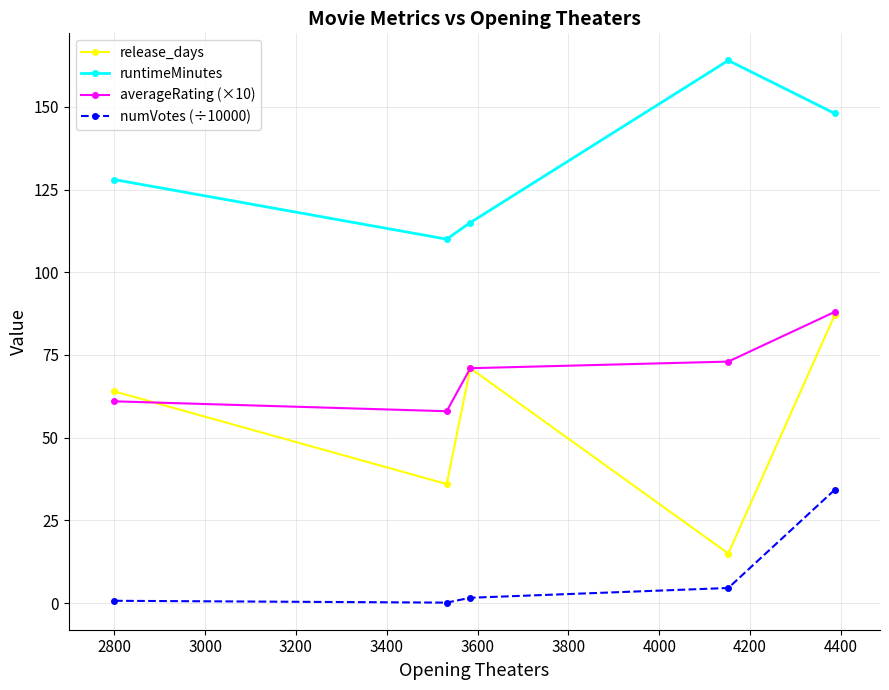

What is the average value of the runtimeMinutes series?

133.0